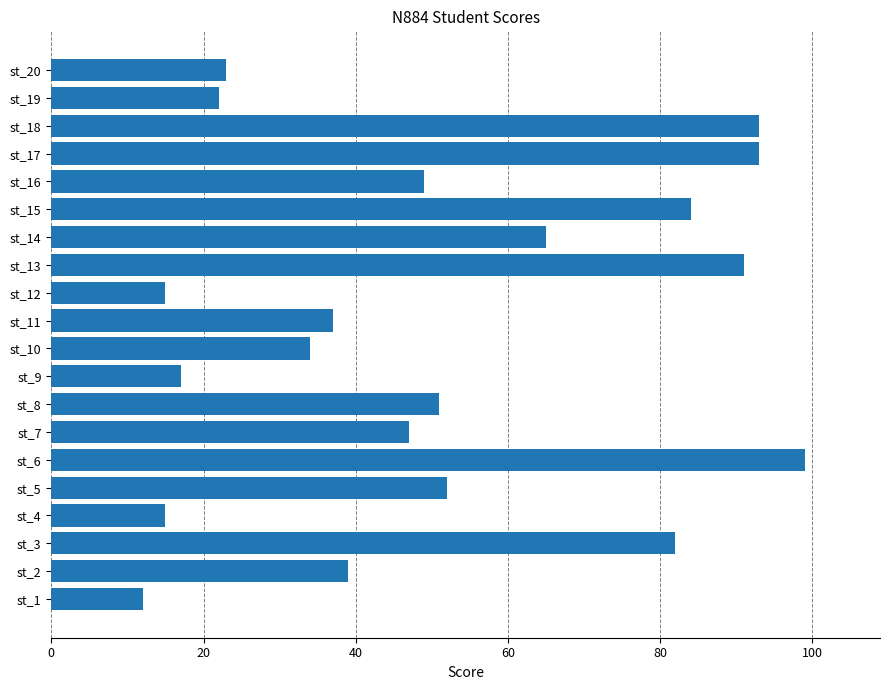

What is the approximate value at st_4, to the nearest 5?

15